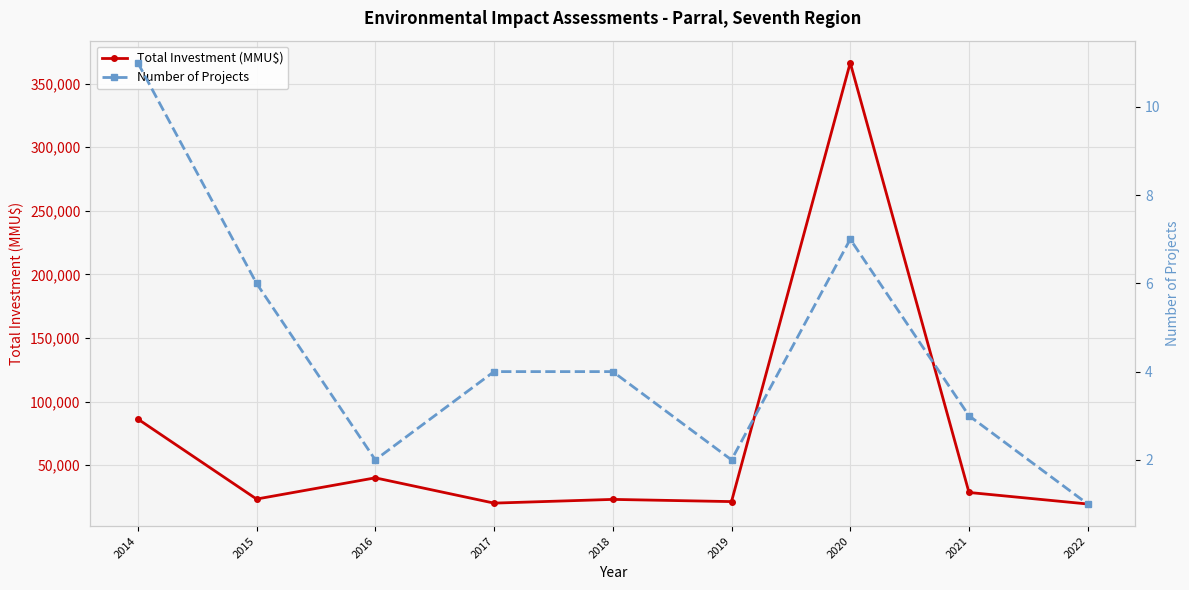

True or false: Number of Projects and Total Investment (MMU$) cross at least once.

False